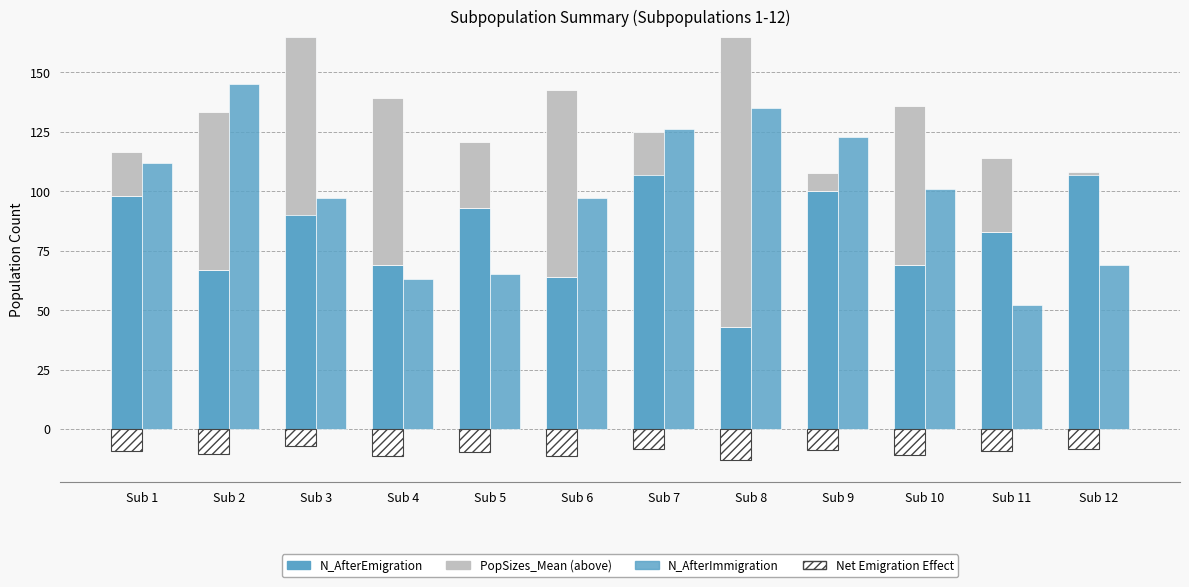

The N_AfterEmigration series shows 123.2 at Sub 10. True or false?

False